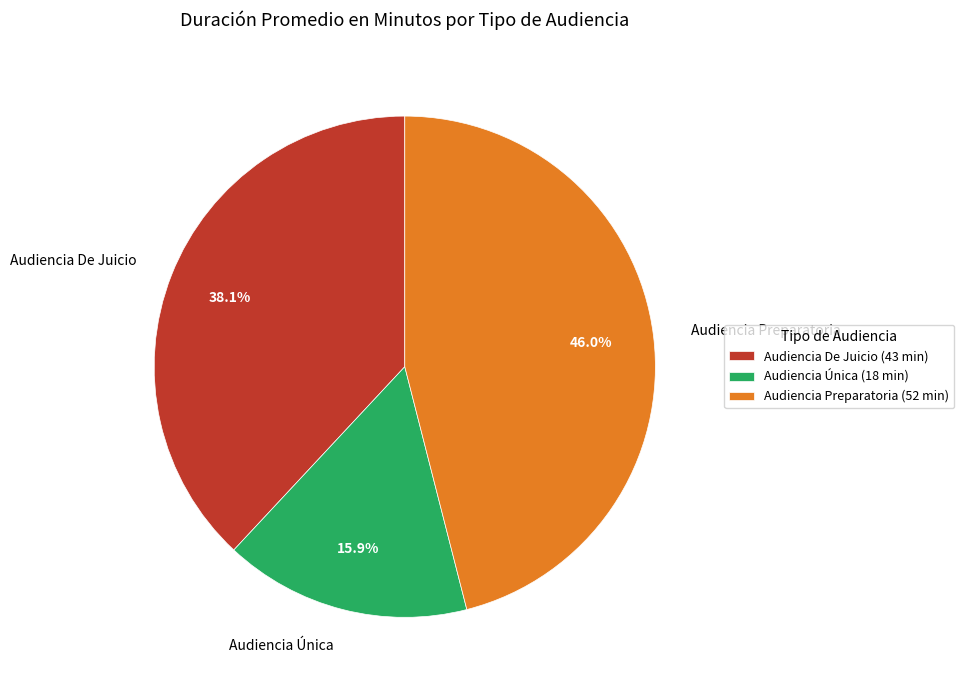

True or false: Audiencia Preparatoria accounts for 58% of the total.

False